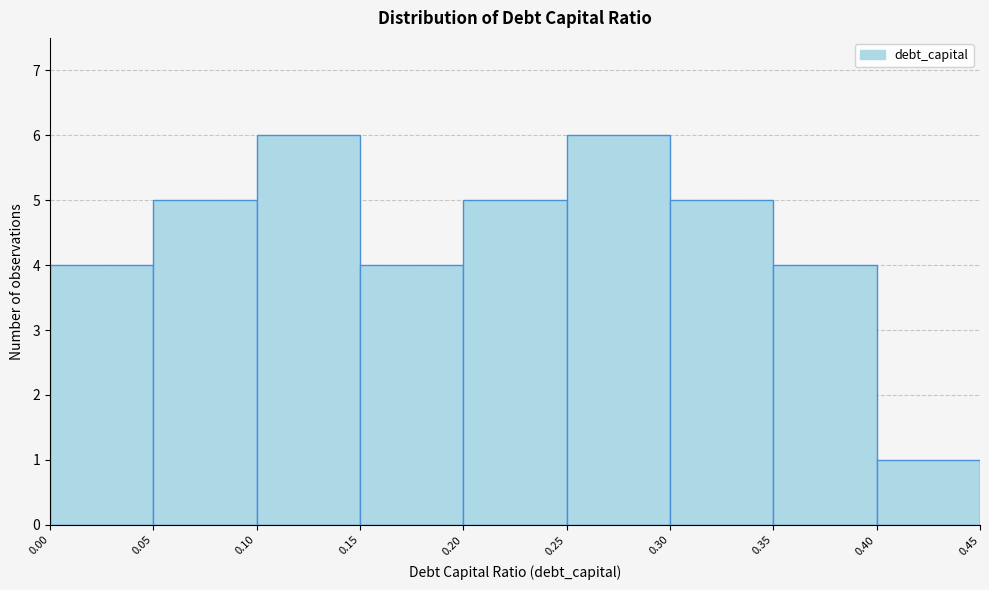

How tall is the bar that spans 0.35 to 0.40 on the x-axis? The values are not printed on the chart, so give them approximately, as read against the axis.

4